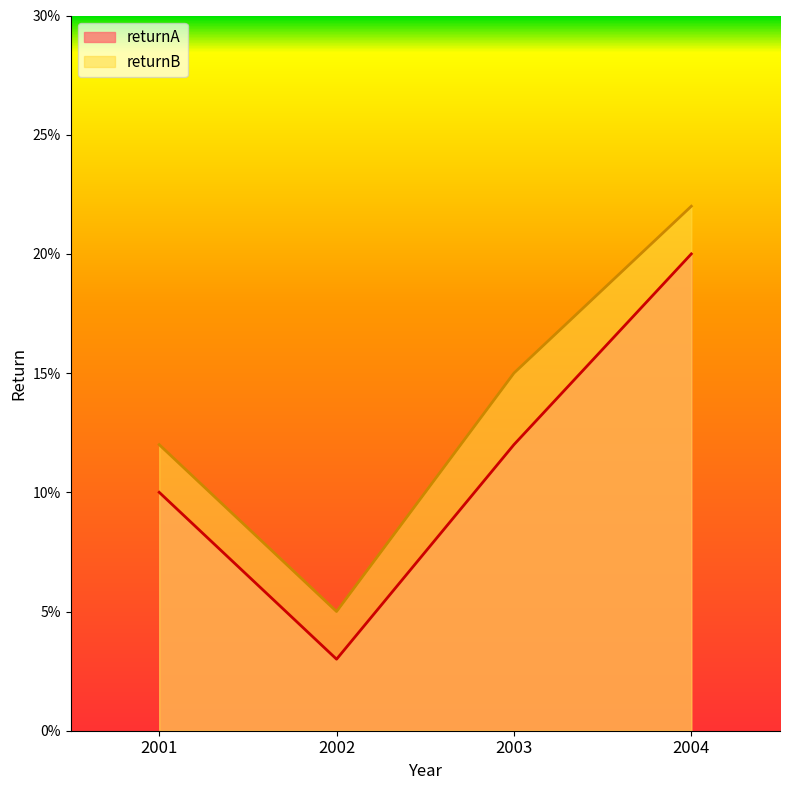

At which category does returnB reach its first local valley?

2002